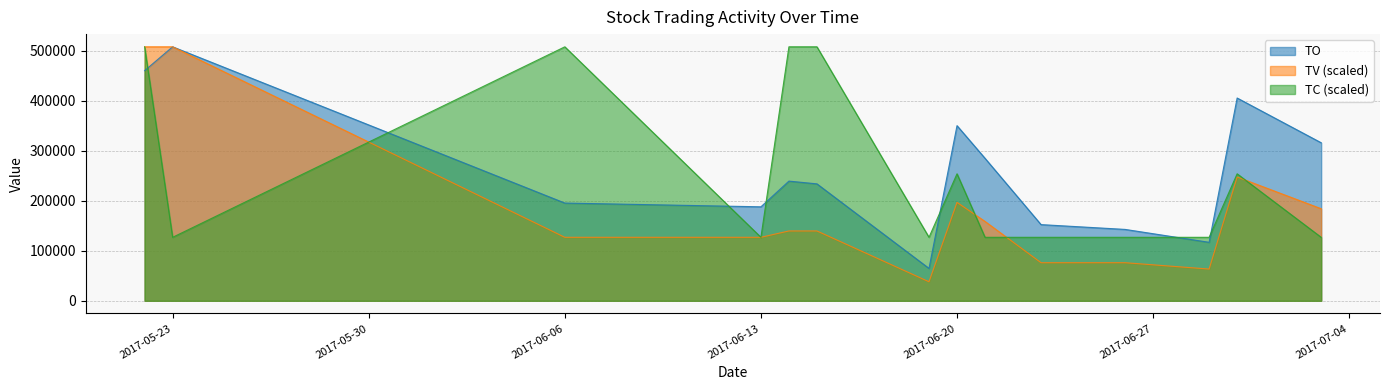

What is the maximum value for TV?

508000